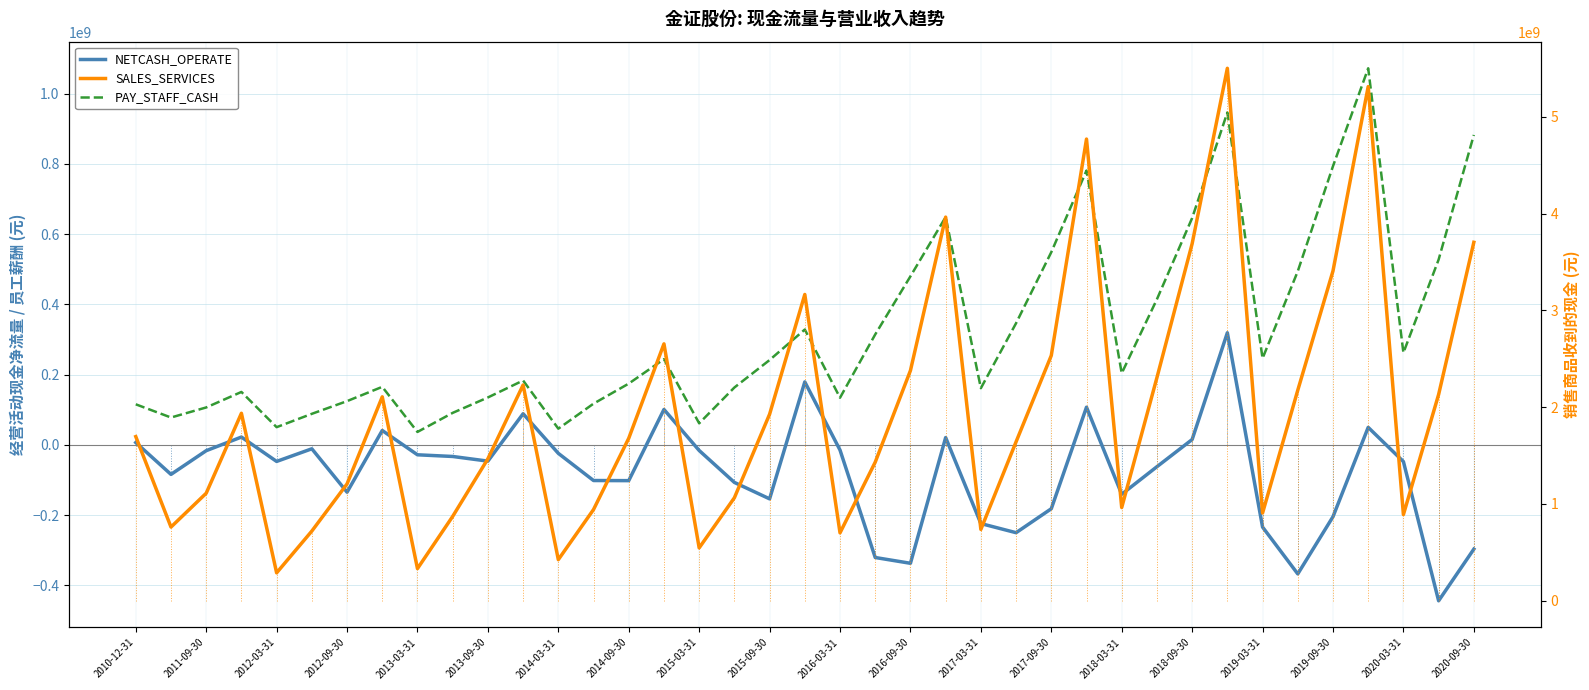

The value of SALES_SERVICES at 2019-09-30 is 2053603554.7. True or false?

False